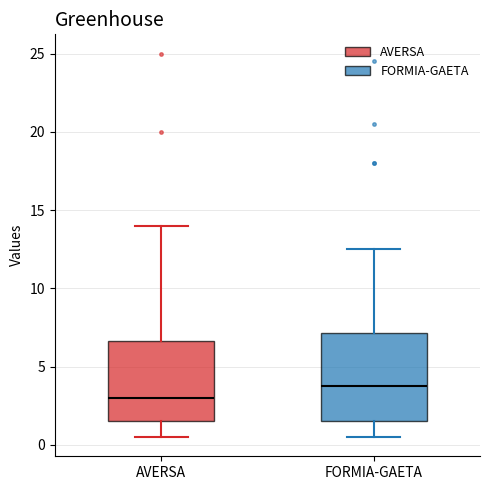

Where is the lower edge of the box for AVERSA on the y-axis? The values are not printed on the chart, so give them approximately, as read against the axis.

1.5